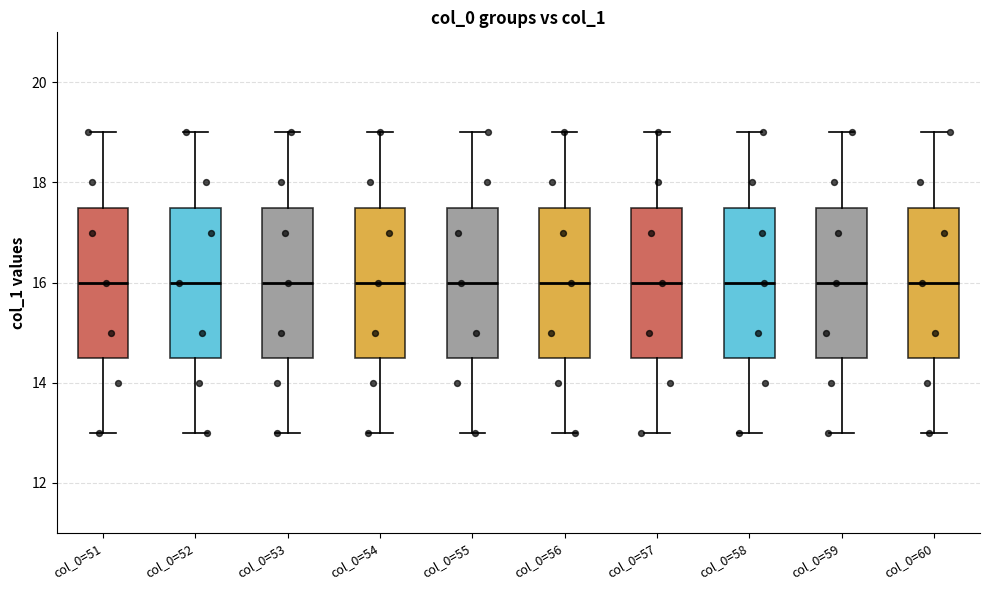

Reading left to right, read every box against the y-axis: the position of its median line, the range the box covers, and the ends of its whiskers. The values are not printed on the chart, so give them approximately, as read against the axis.

col_0=51: median 16.0, box 14.6 to 17.6, whiskers 13.0 to 19.0
col_0=52: median 16.0, box 14.6 to 17.6, whiskers 13.0 to 19.0
col_0=53: median 16.0, box 14.6 to 17.6, whiskers 13.0 to 19.0
col_0=54: median 16.0, box 14.6 to 17.6, whiskers 13.0 to 19.0
col_0=55: median 16.0, box 14.6 to 17.6, whiskers 13.0 to 19.0
col_0=56: median 16.0, box 14.6 to 17.6, whiskers 13.0 to 19.0
col_0=57: median 16.0, box 14.6 to 17.6, whiskers 13.0 to 19.0
col_0=58: median 16.0, box 14.6 to 17.6, whiskers 13.0 to 19.0
col_0=59: median 16.0, box 14.6 to 17.6, whiskers 13.0 to 19.0
col_0=60: median 16.0, box 14.6 to 17.6, whiskers 13.0 to 19.0